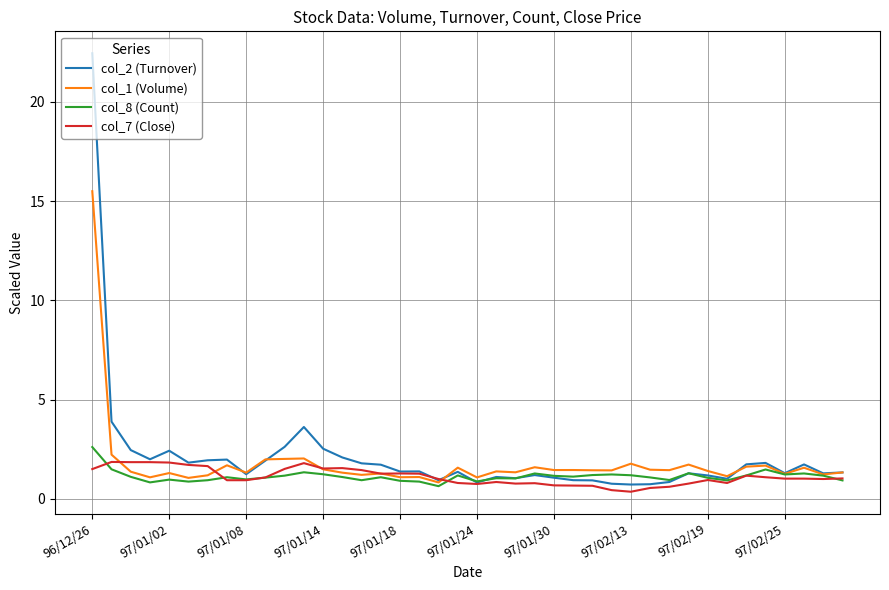

What is the maximum value shown in the chart?

22.4